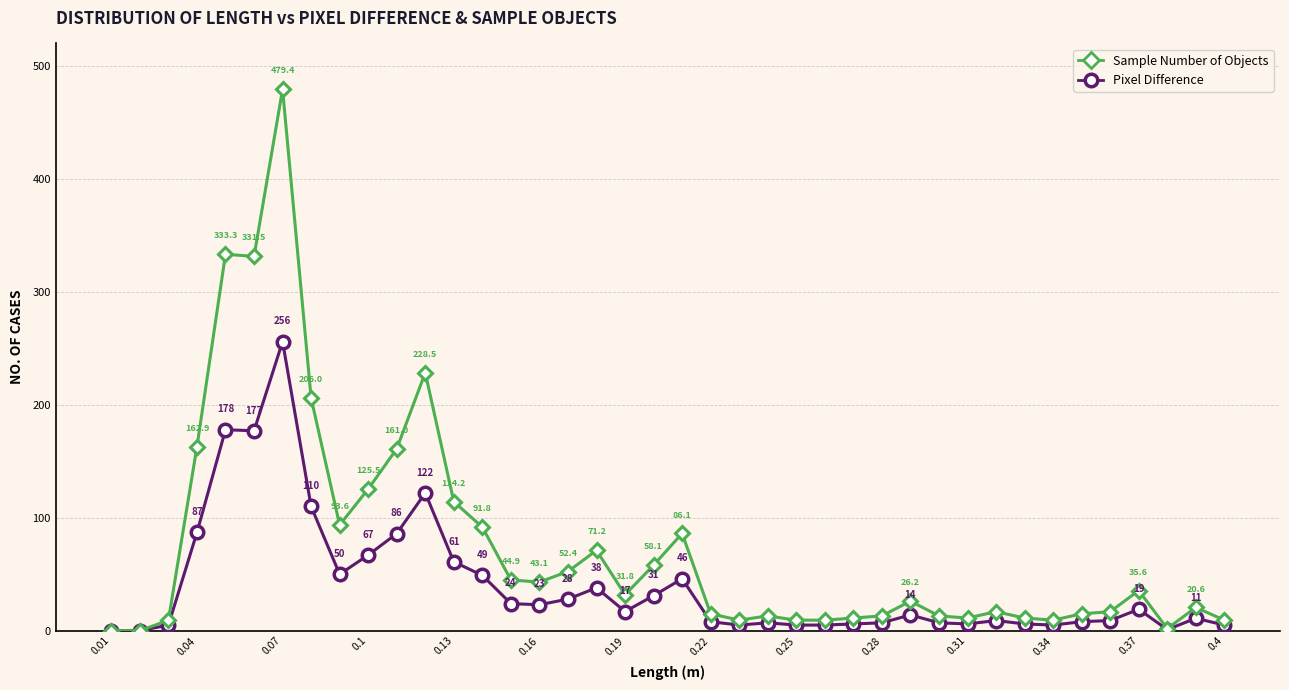

What is the value of the Pixel Difference point at the 23rd from the left?

5.0